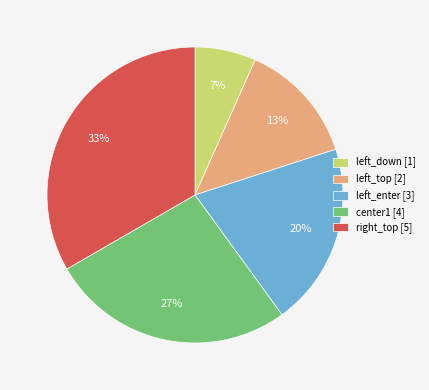

Is the sum of left_enter [3] and right_top [5] greater than half?

Yes